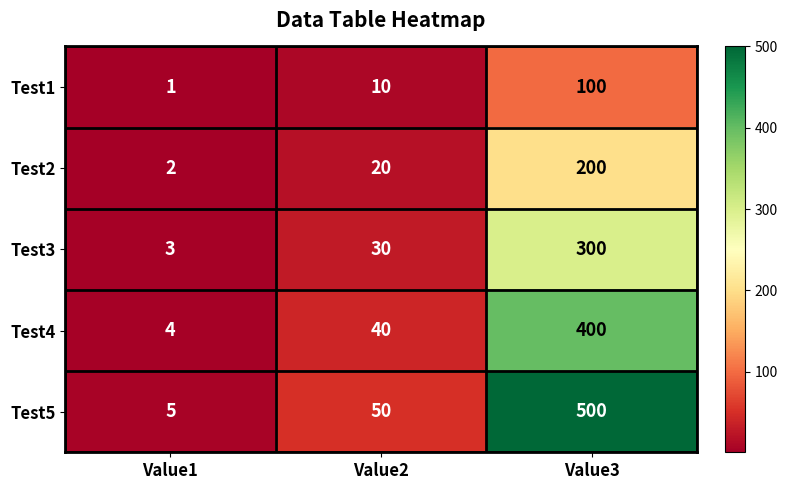

Rank the series at Value2 from highest to lowest value.

Test5, Test4, Test3, Test2, Test1